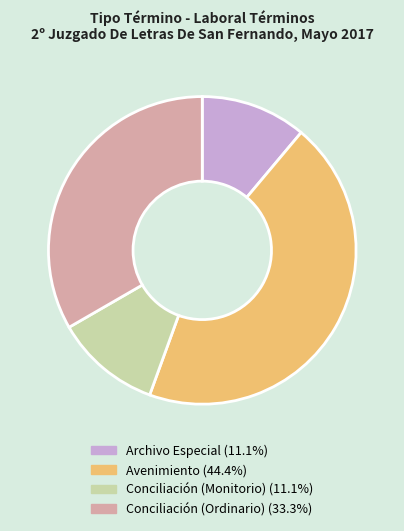

Does any single category account for the majority?

No